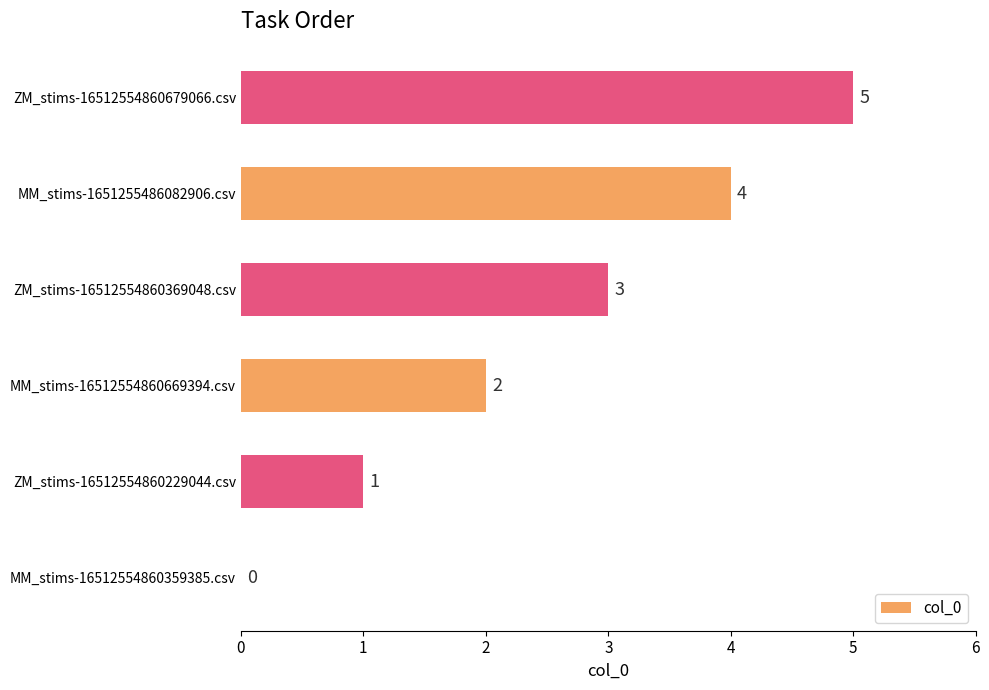

Which label corresponds to the largest value in the chart?

ZM_stims-16512554860679066.csv